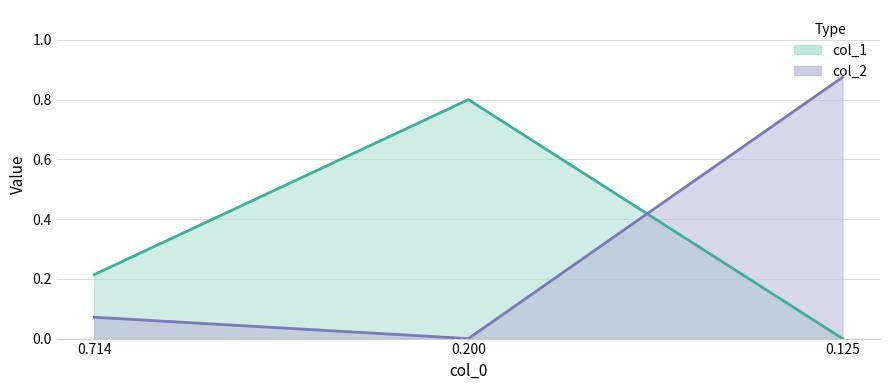

Rank the series at 0.200 from highest to lowest value.

col_1, col_2